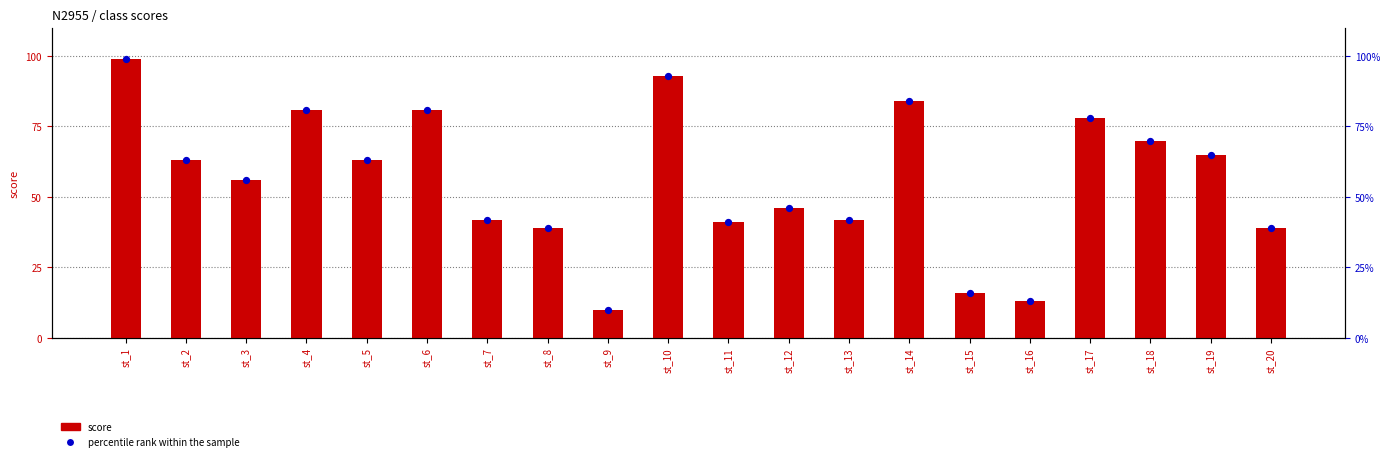

At which category is the sum across all series the highest?

st_1